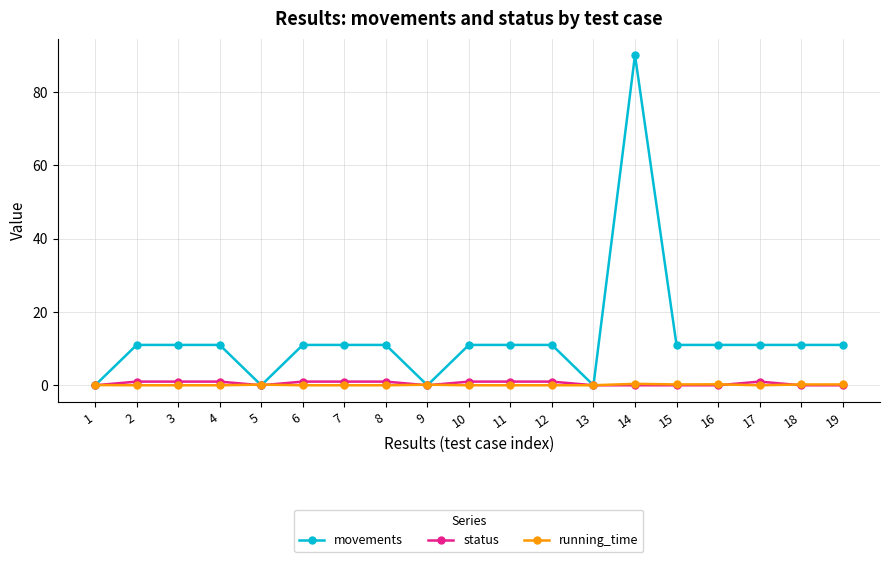

What is the difference between the second highest and minimum values in the running_time series?

0.3